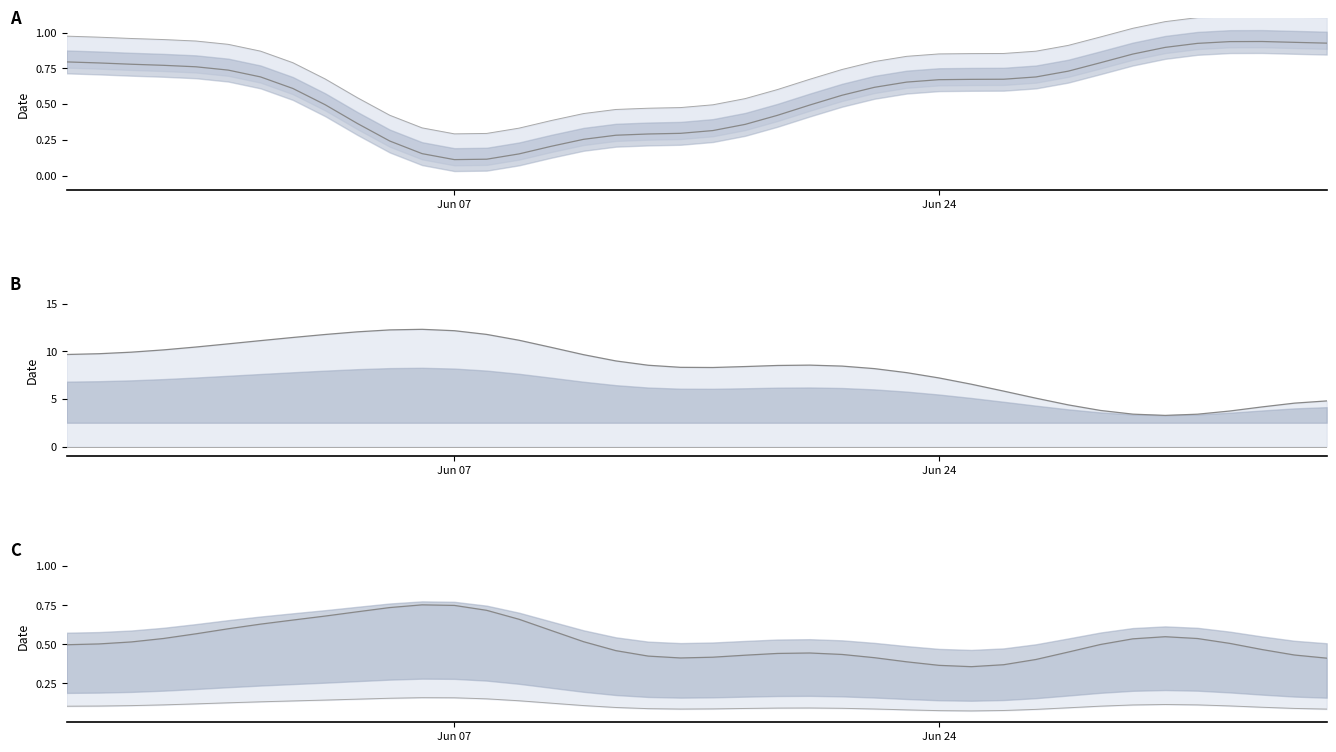

Read the DTP upper value at Jun 07.

0.5